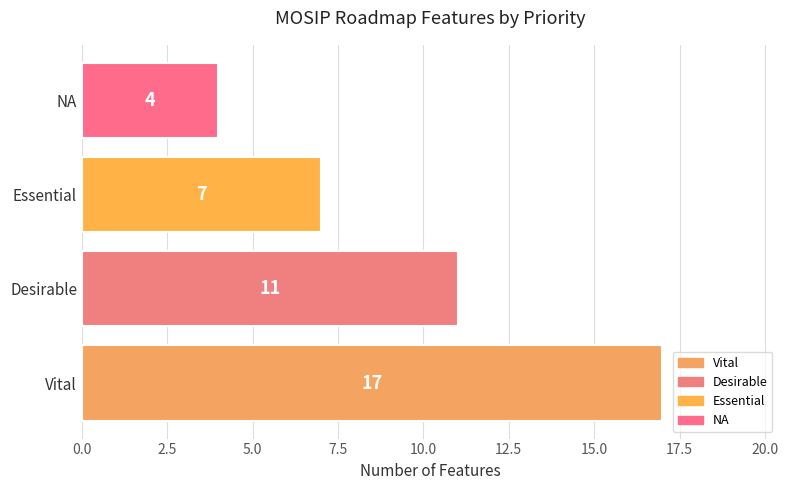

What is the ratio of the value at Vital to the value at Desirable?

1.5